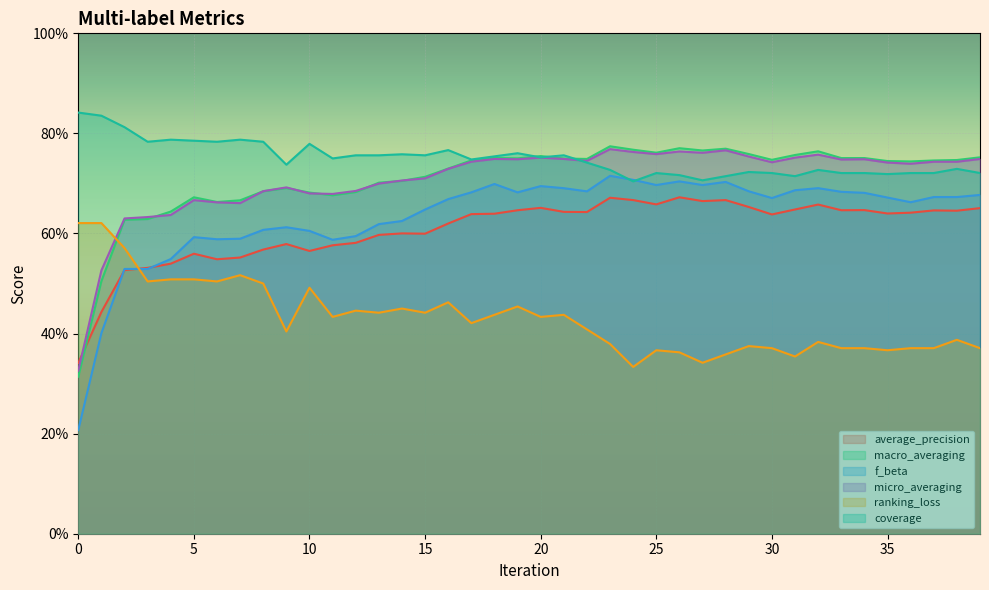

Which series has the widest spread of values?

f_beta